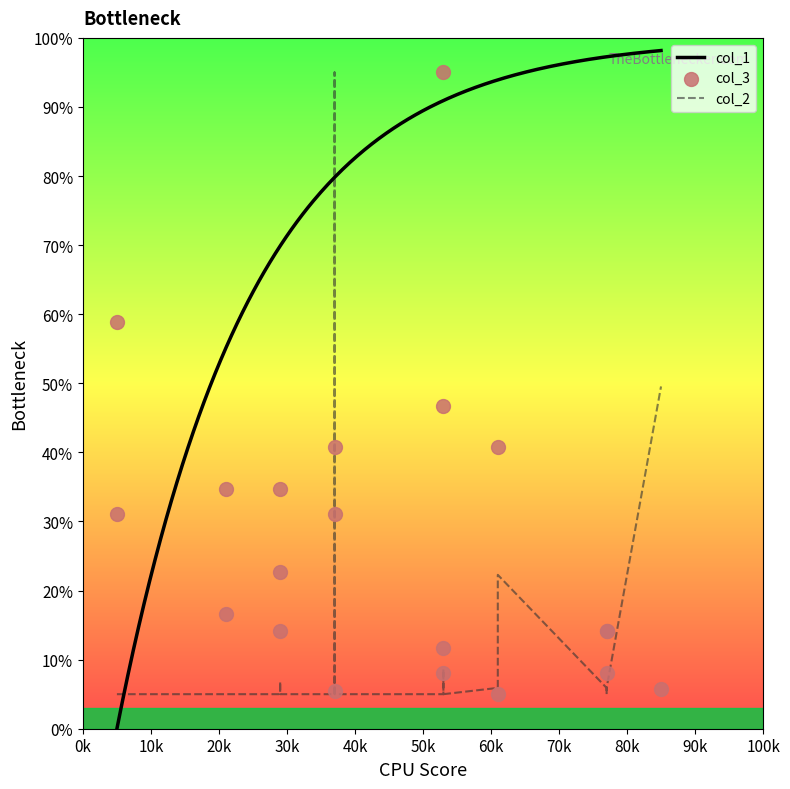

What is the highest value of the col_1 series?

98.2